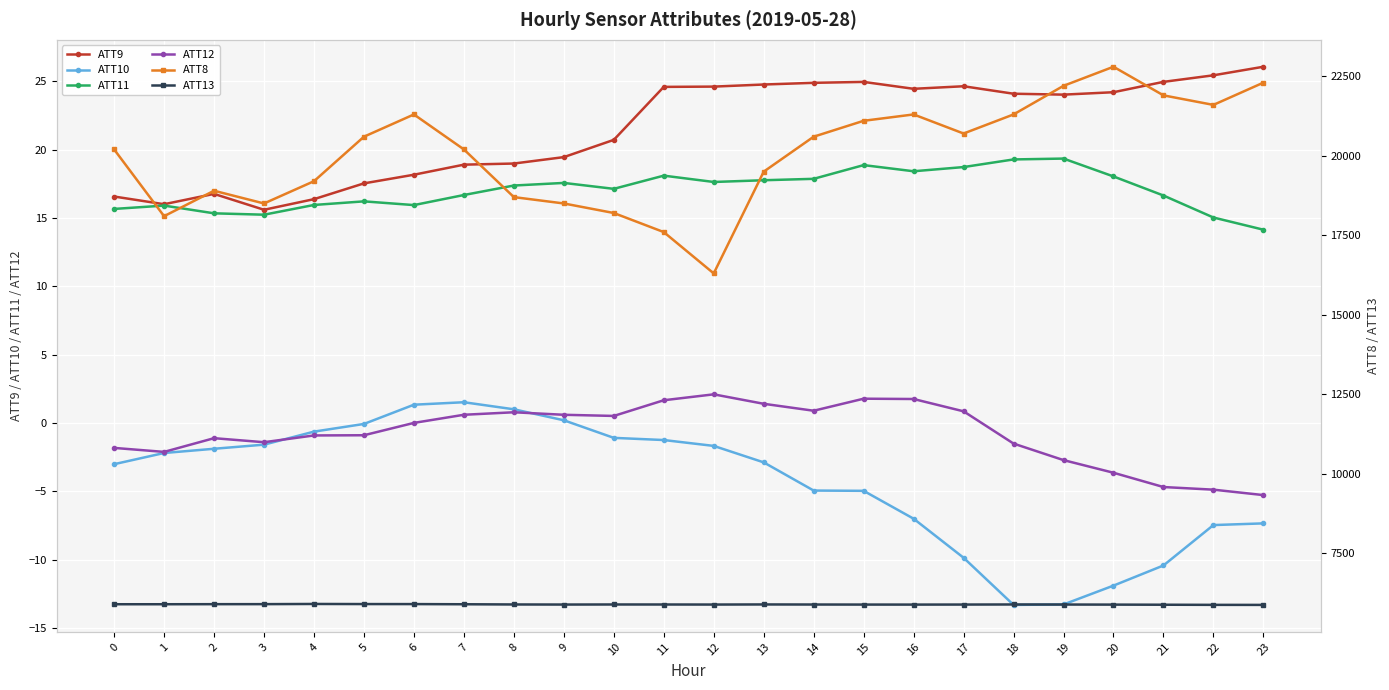

What is the minimum value for ATT12?

-5.3